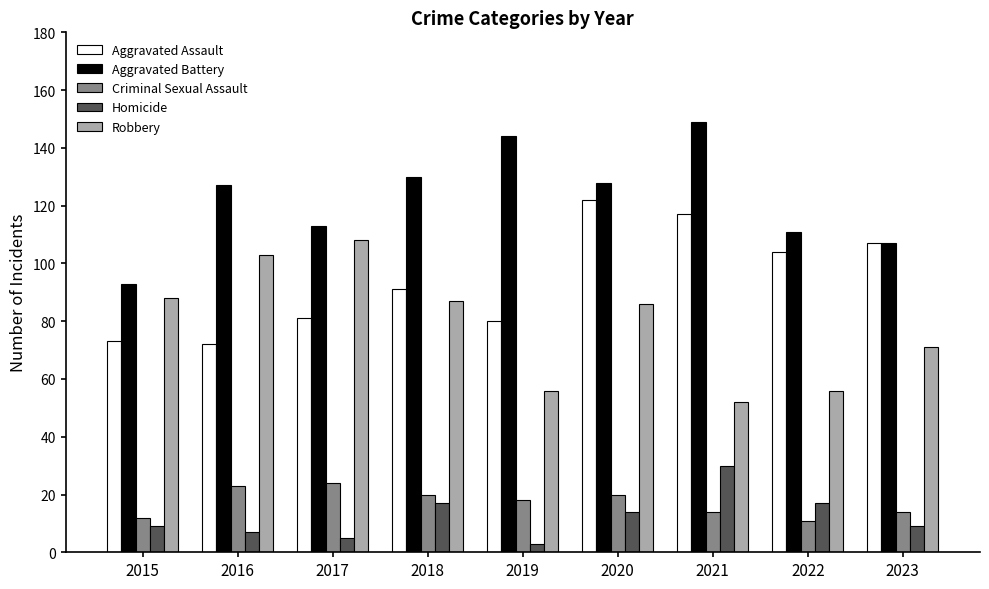

What is the total value across all series at 2021?

362